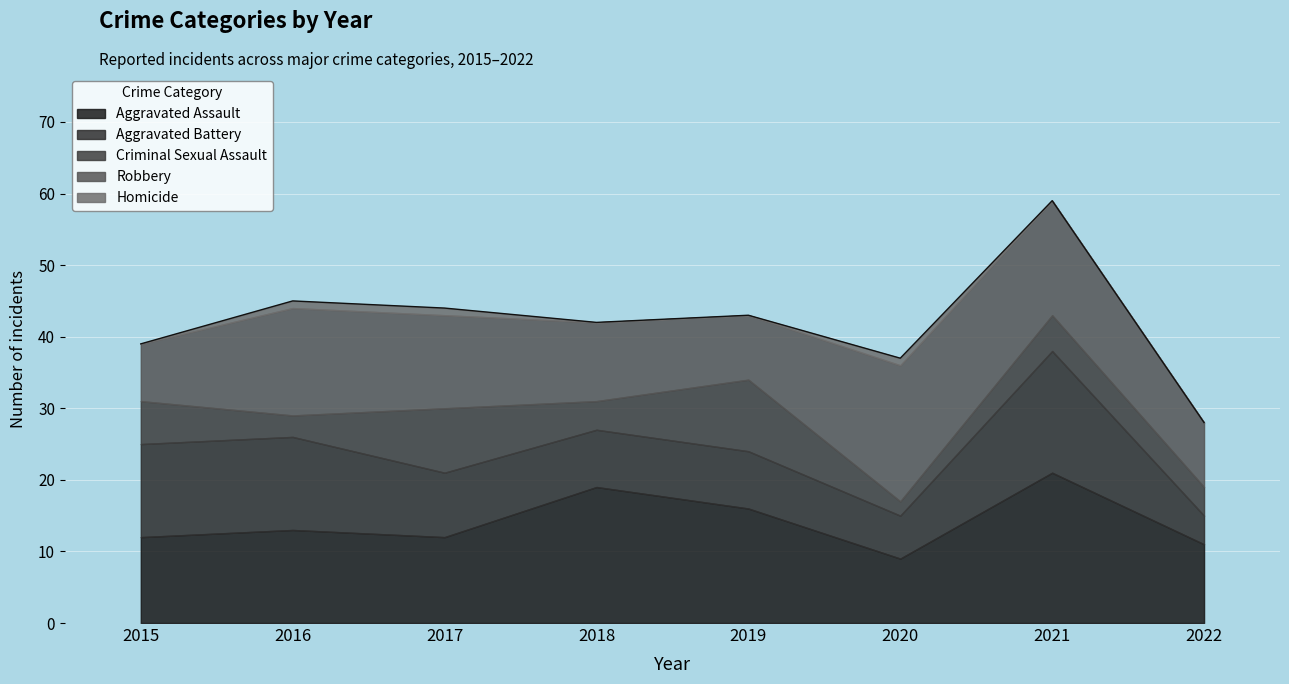

True or false: Criminal Sexual Assault has a value of 17 at 2019.

False